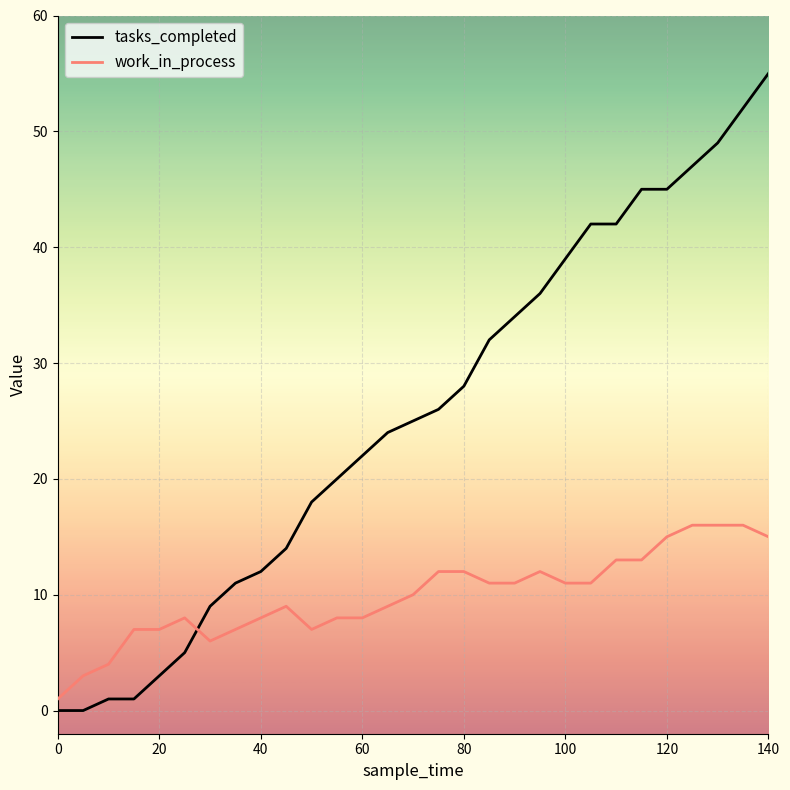

Which series has the largest range (max minus min)?

tasks_completed